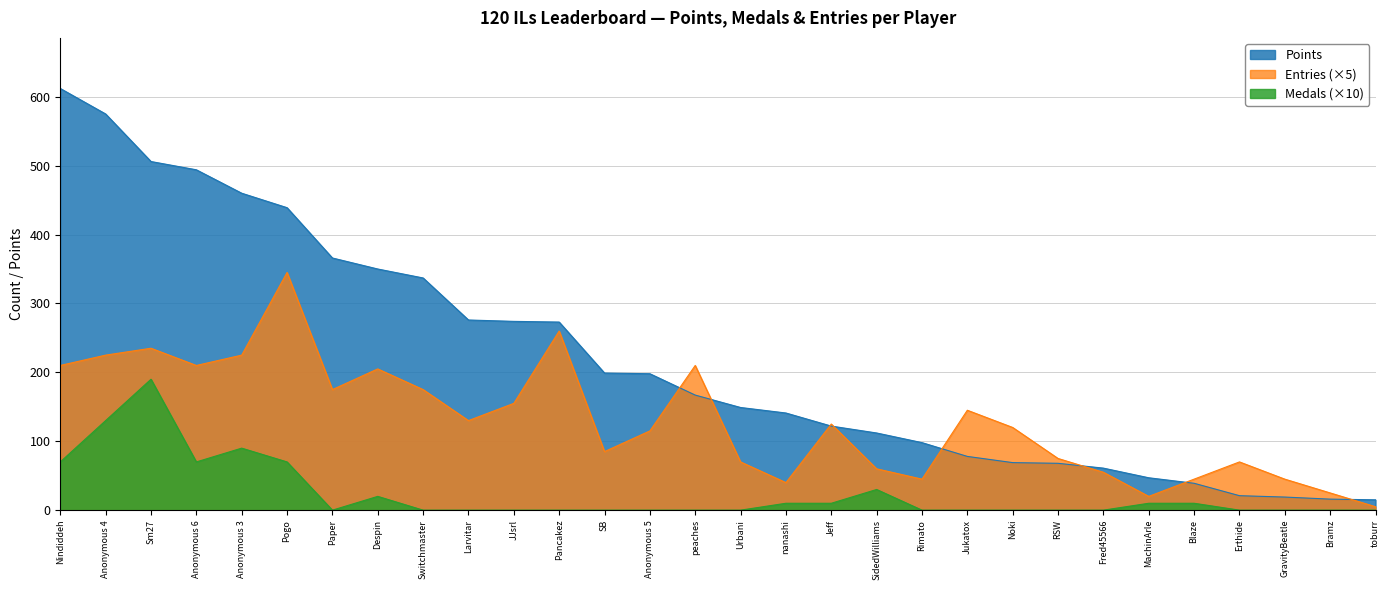

At which label is Points closest to 313?

Switchmaster